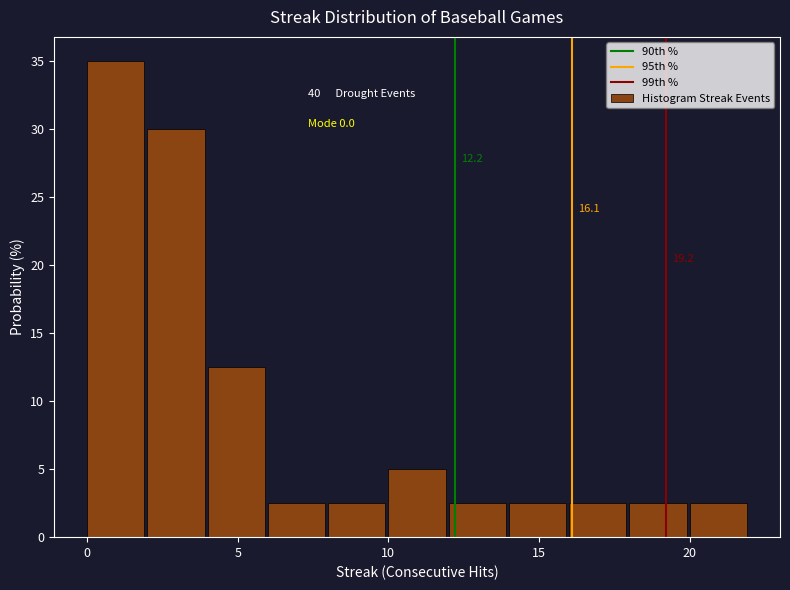

Which range on the x-axis has the tallest bar?

0 to 2